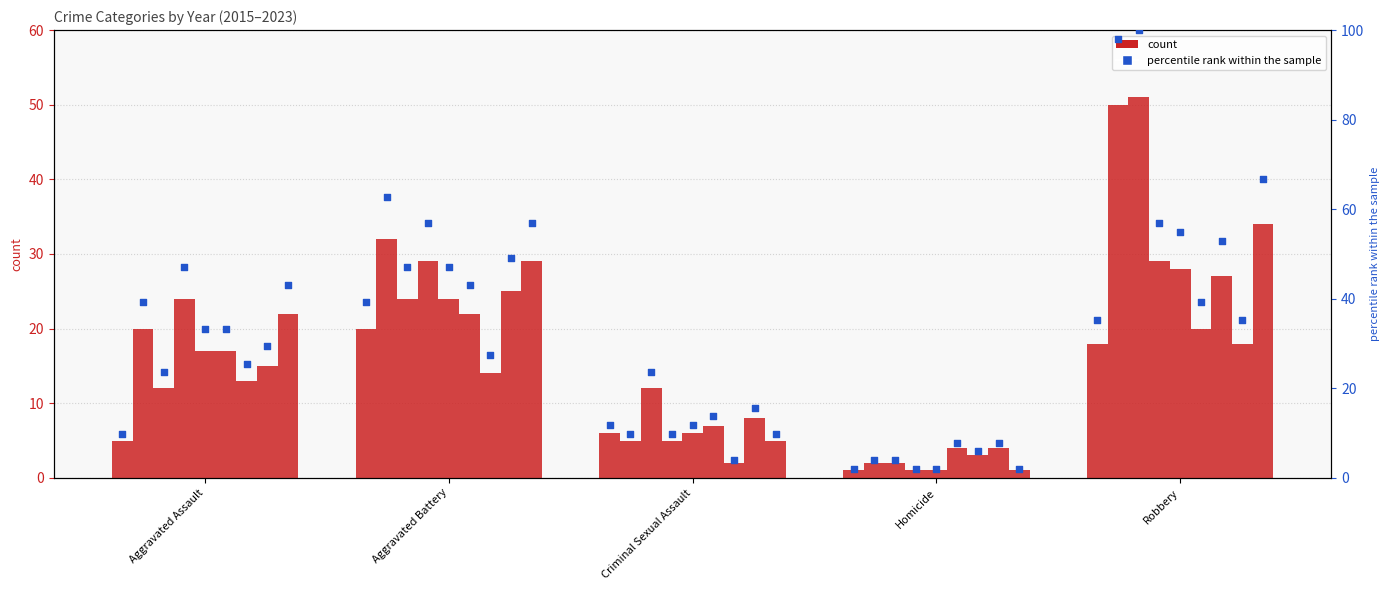

Approximately how many times larger is the value at Aggravated Battery compared to Robbery?

1.1